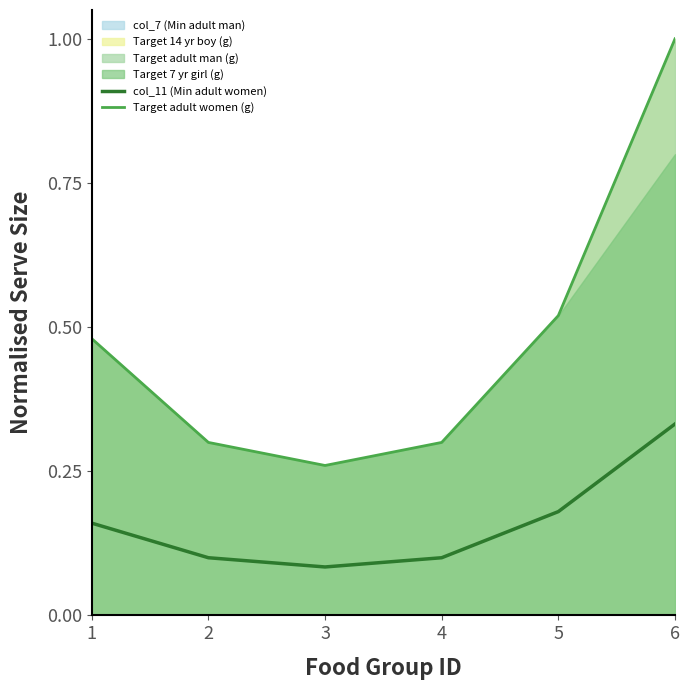

Reading right to left, extract all data points from this chart.

col_11 (Min adult women): 6=0.3	5=0.2	4=0.1	3=0.1	2=0.1	1=0.2
Target adult women (g): 6=1.0	5=0.5	4=0.3	3=0.3	2=0.3	1=0.5